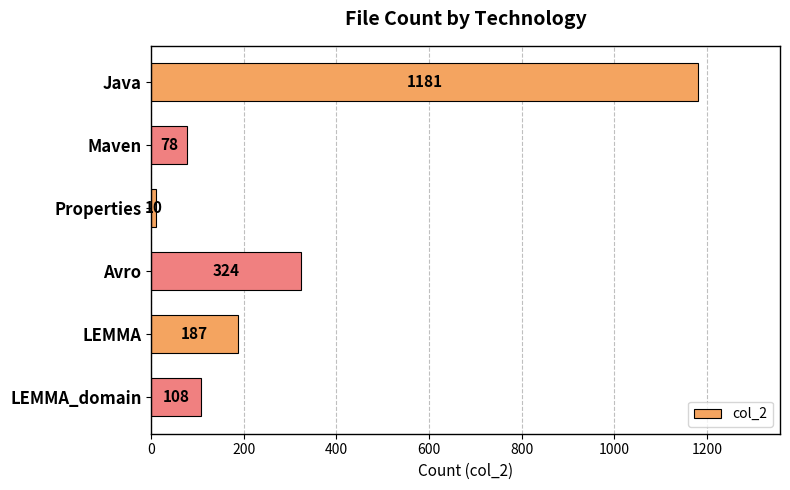

True or false: the data shows 550 at Avro.

False